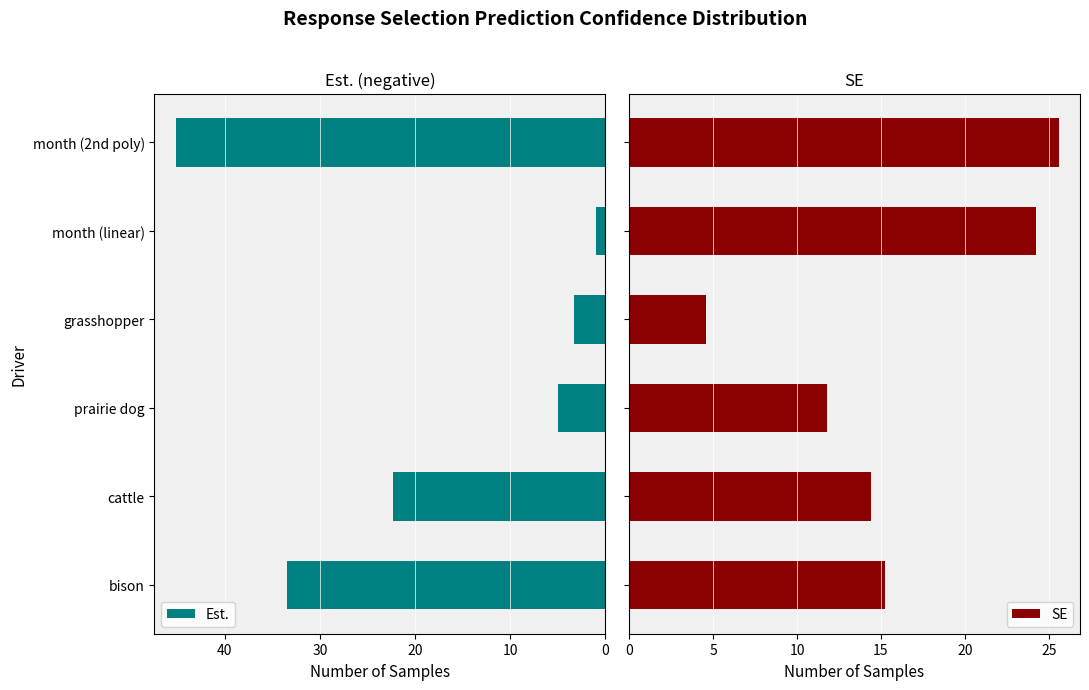

What are all the series names shown in the legend?

Est., SE